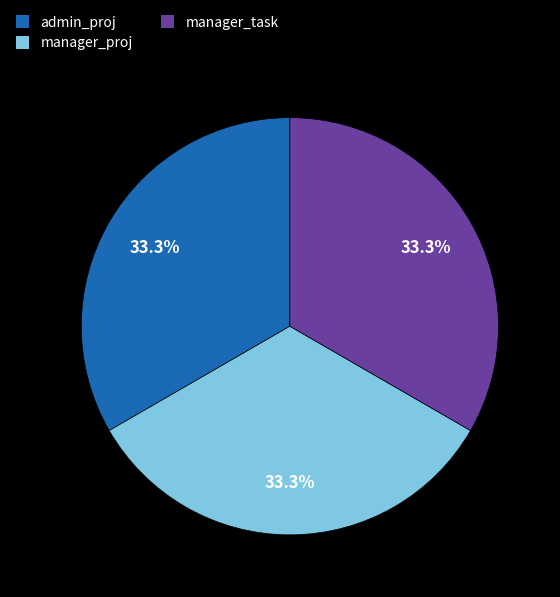

What is the ratio of the value at admin_proj to the value at manager_task?

1.0